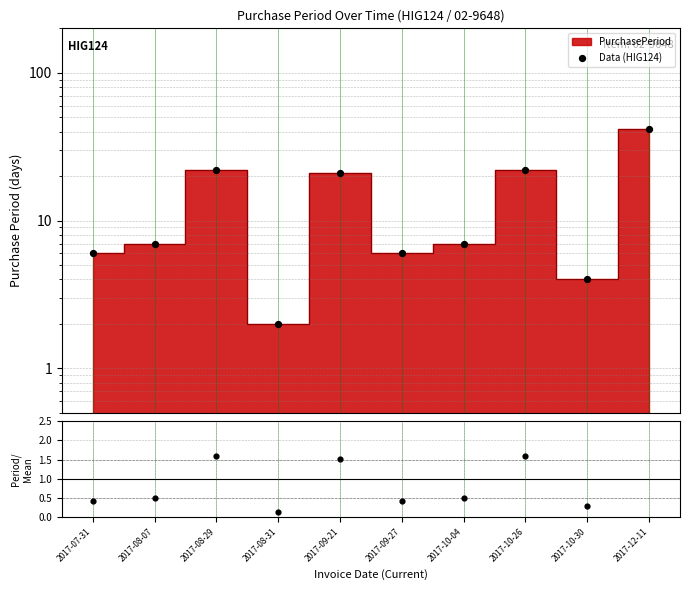

Which series has the largest total across all categories?

Data (HIG124)